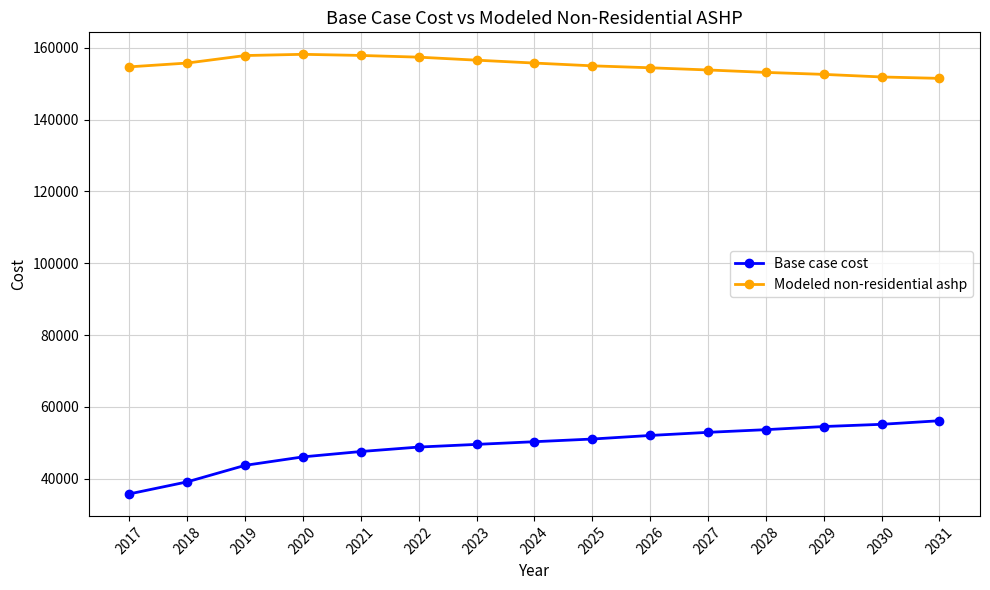

What is the difference between the maximum and second lowest values in the Base case cost series?

17015.1